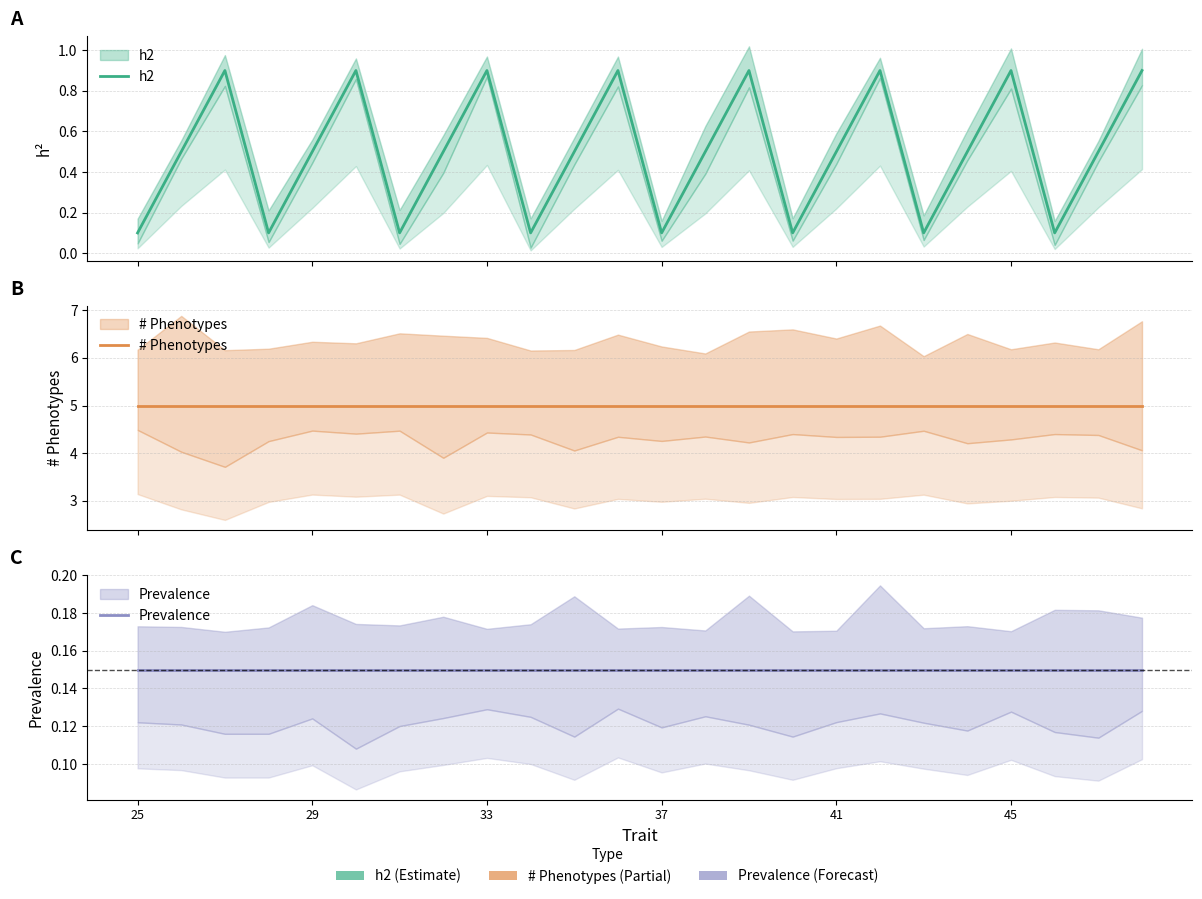

How many lines are shown in the chart?

3